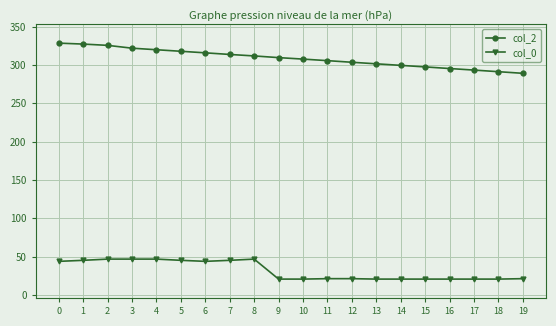

What is the maximum value for col_0?

46.7